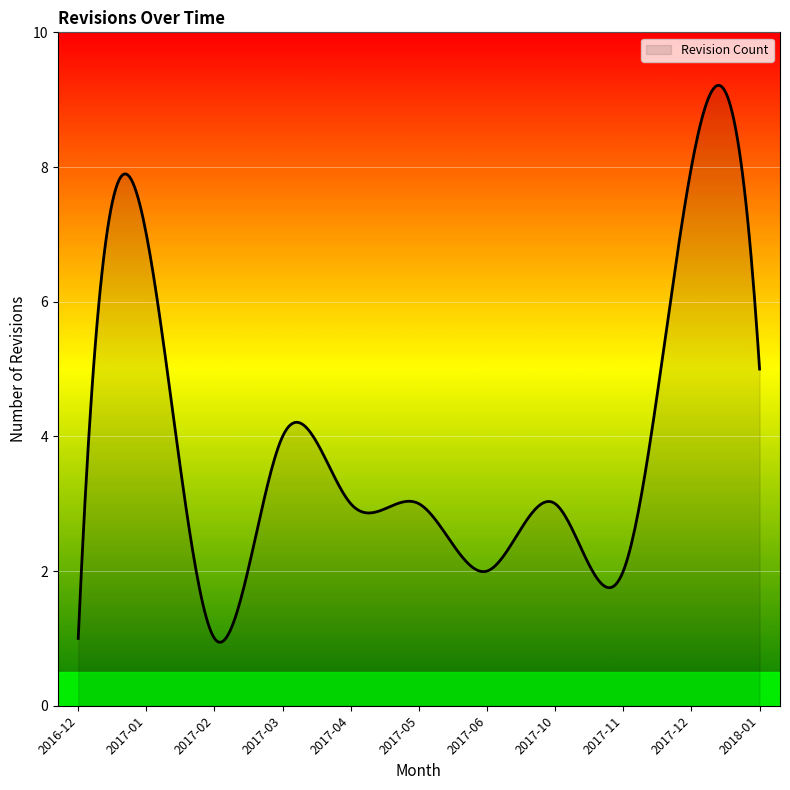

What is the smallest value displayed?

0.9